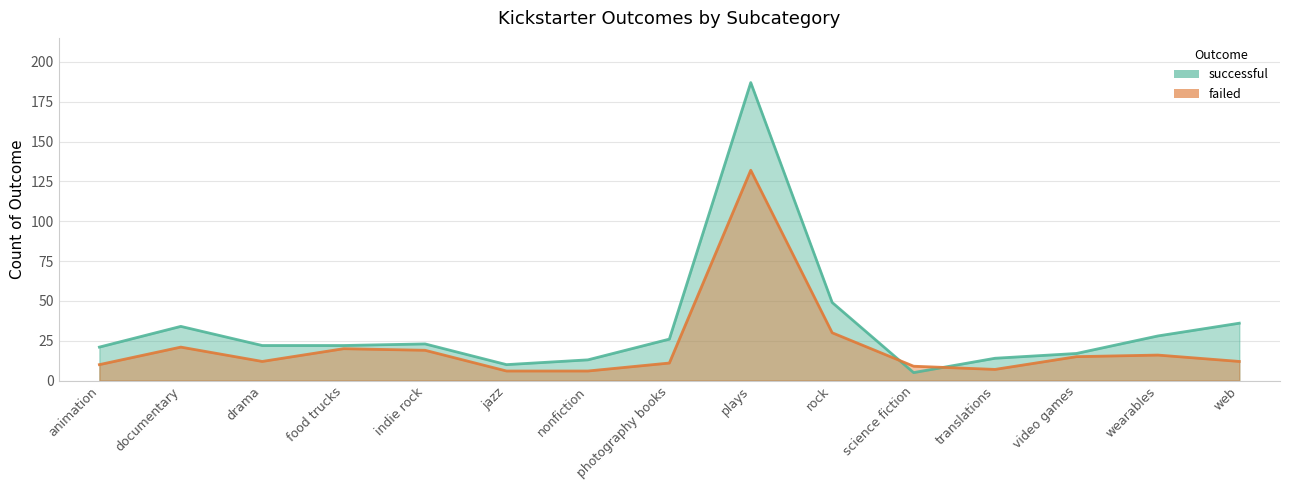

What is the value of the successful point at the 10th from the left?

49